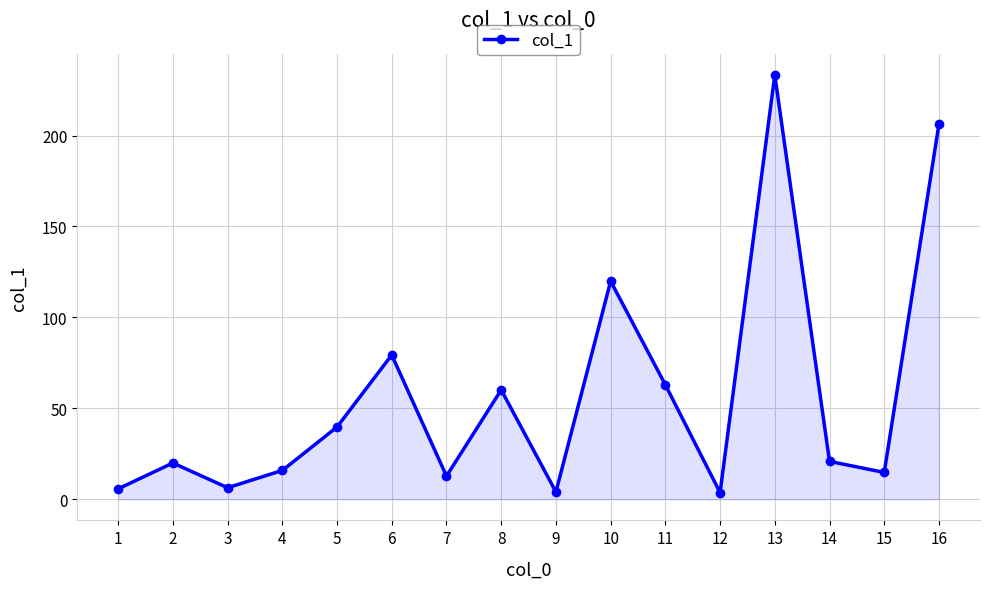

How many values are below 20?

8